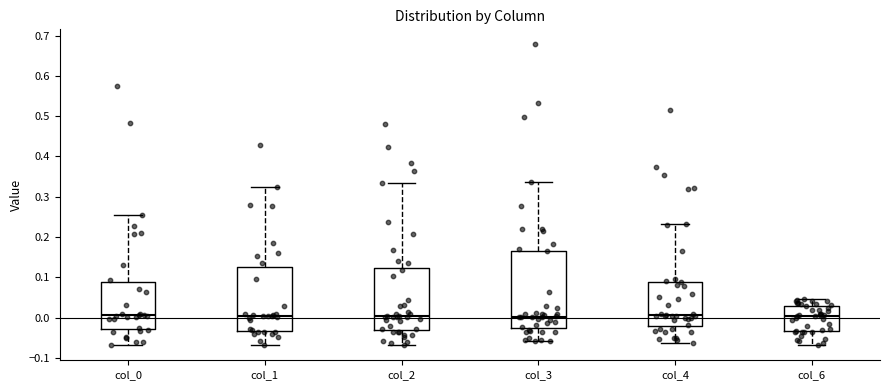

Which box is the tallest, from its lower edge to its upper edge?

col_3